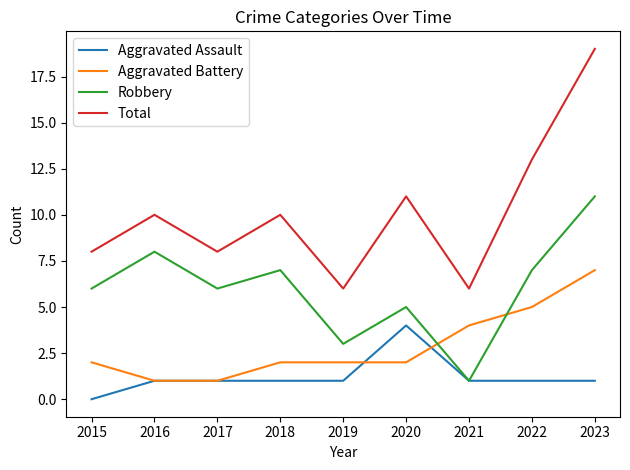

How many categories are shown in the chart?

9